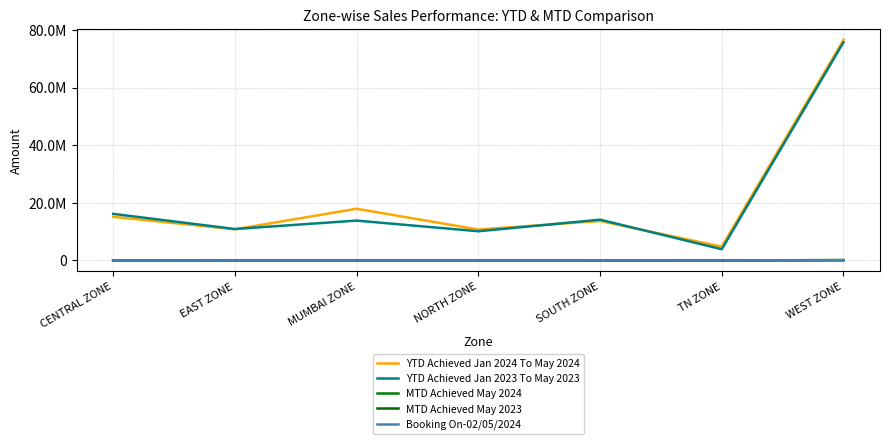

What is the difference between the maximum and second lowest values in the MTD Achieved May 2023 series?

134367.7